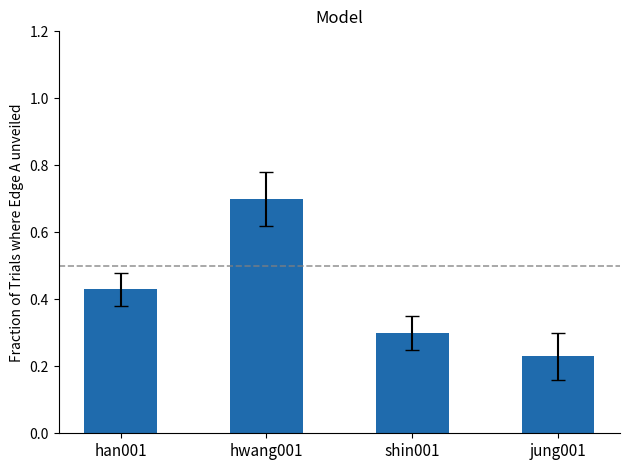

The value at shin001 is 0.3. True or false?

True